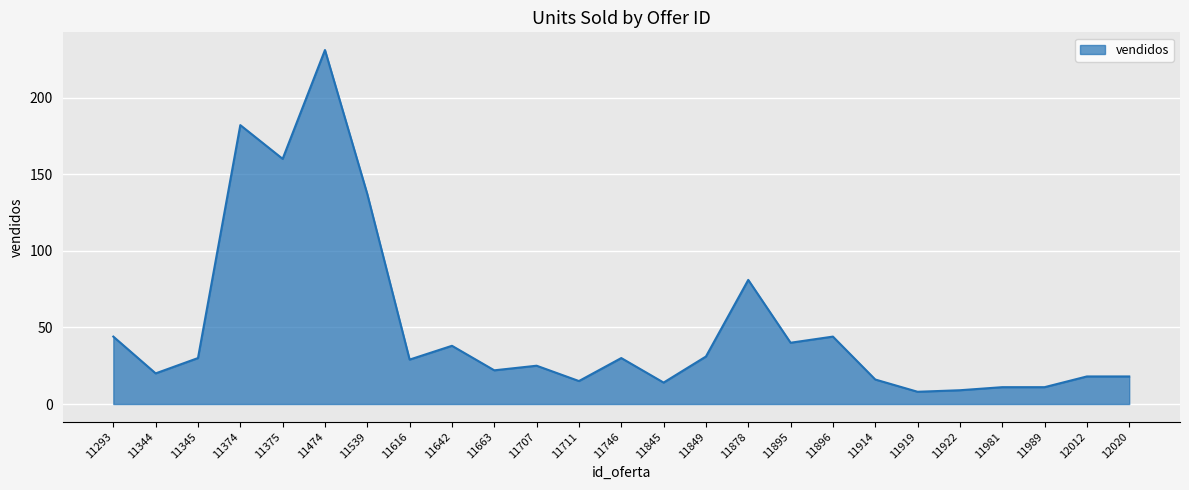

Is it true that the value at 11896 is 72?

False